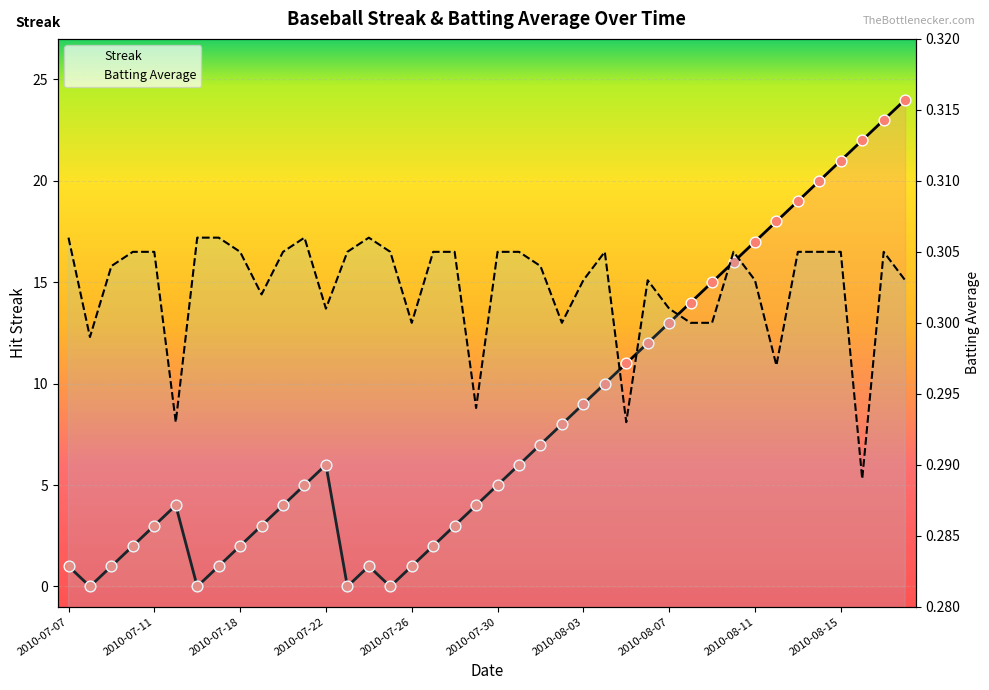

What are all the series names shown in the legend?

Streak, Batting Average